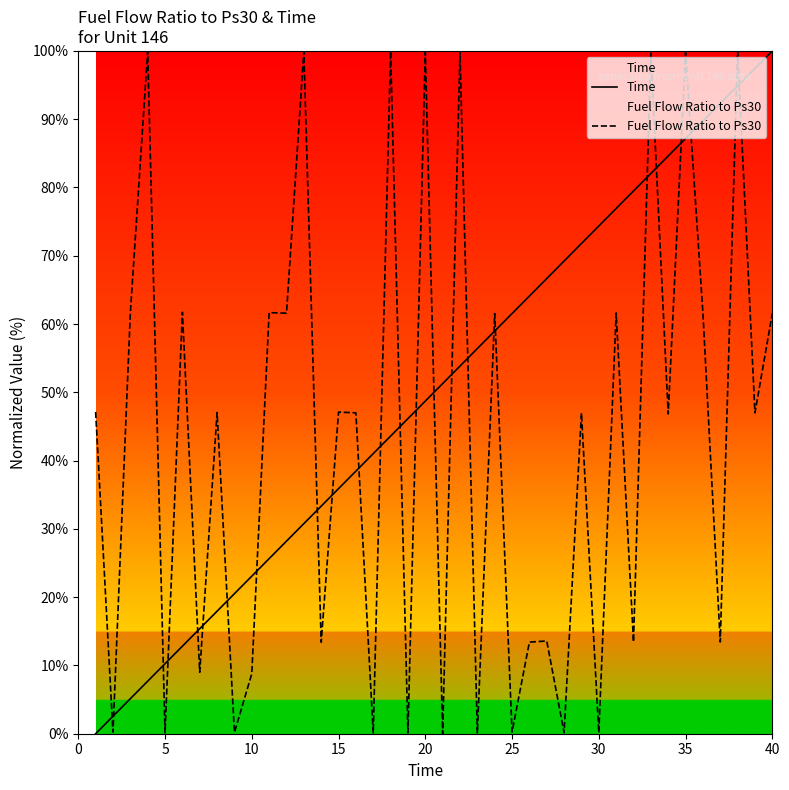

What is the greatest value displayed?

100.0